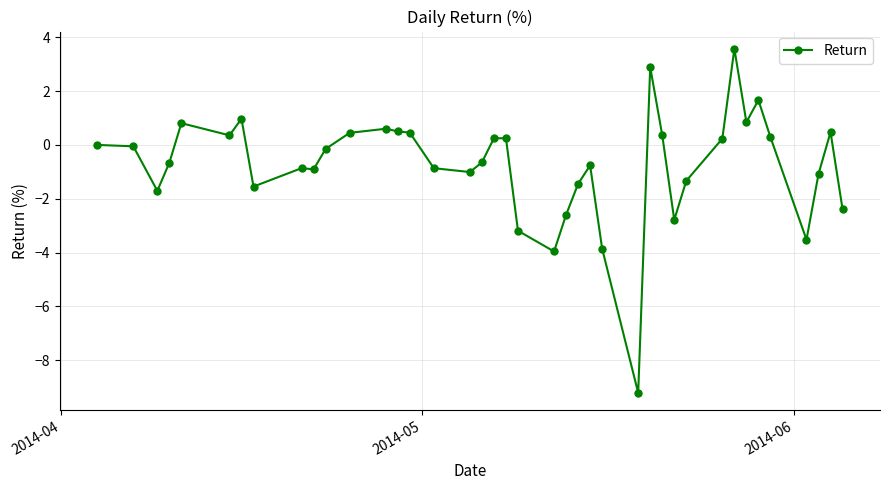

What is the greatest value displayed?

3.6